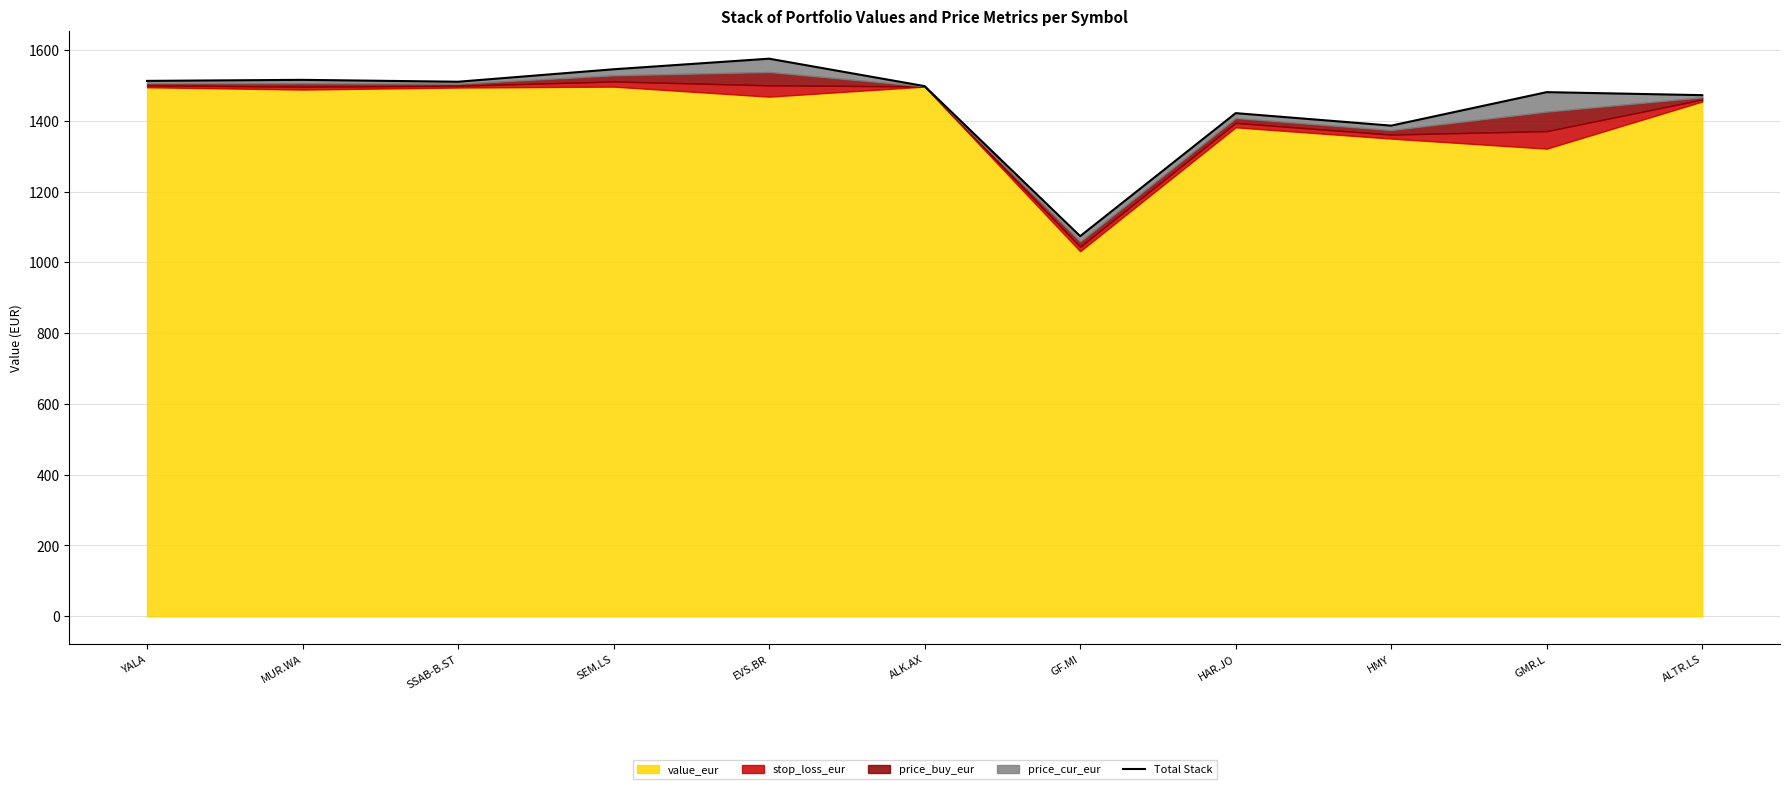

What is the sum of all values?

15995.0